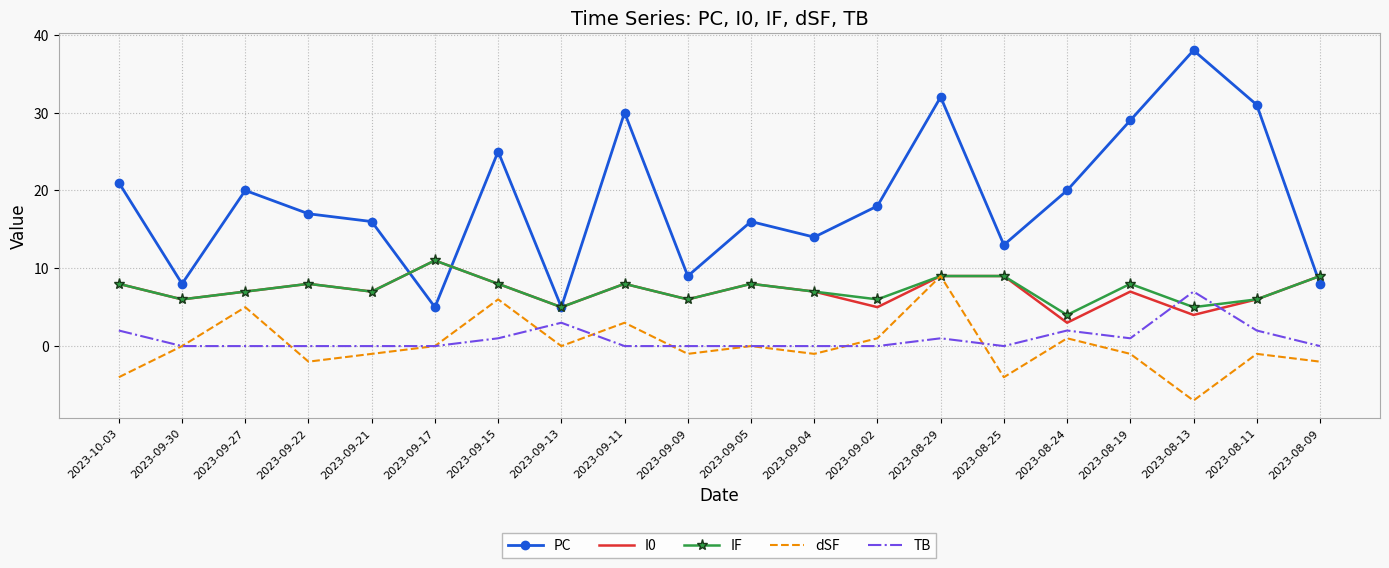

Which category has the highest value in the TB series?

2023-08-13